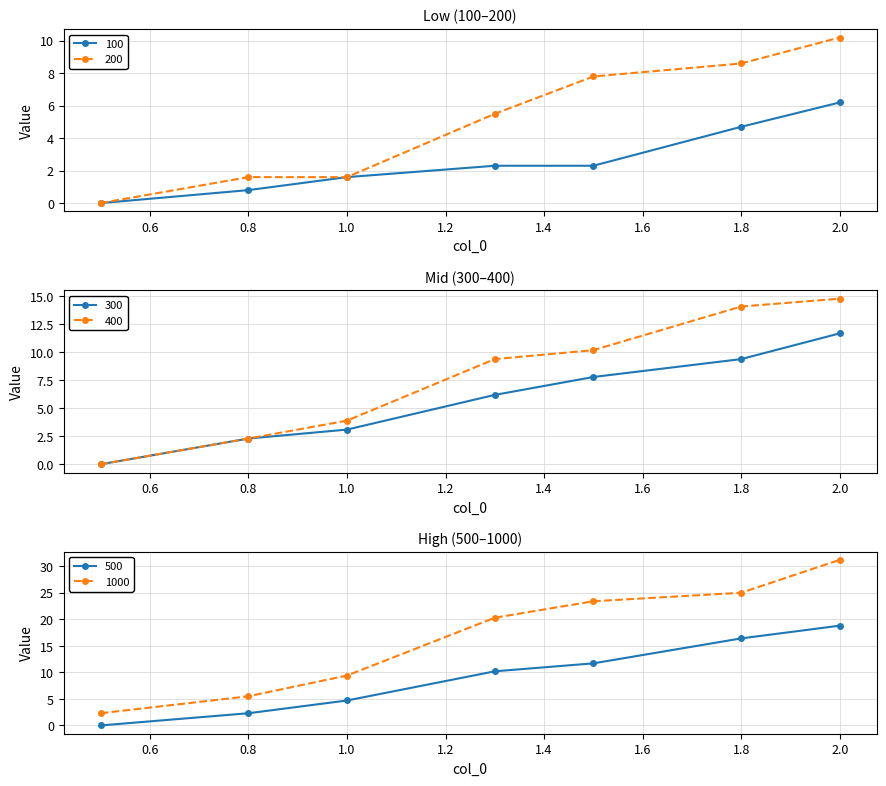

True or false: 300 and 1000 cross at least once.

False